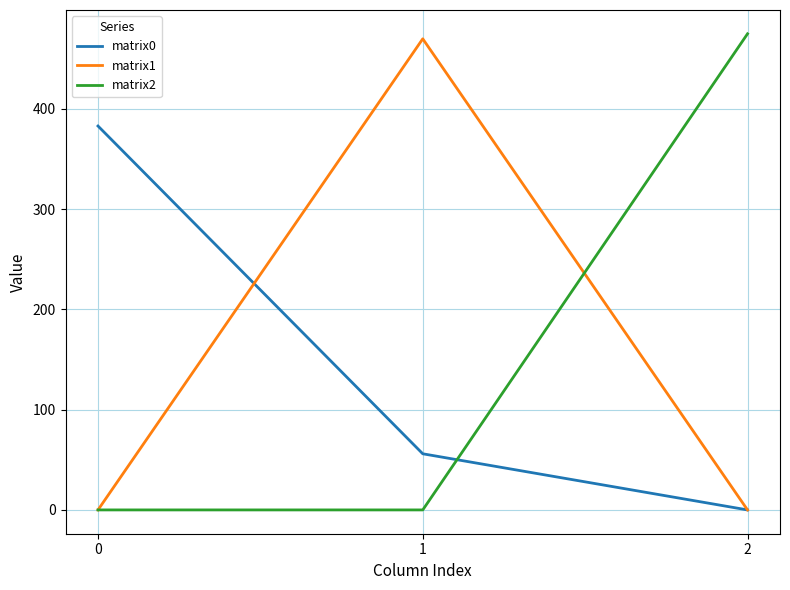

Which category has the highest value in the matrix2 series?

2